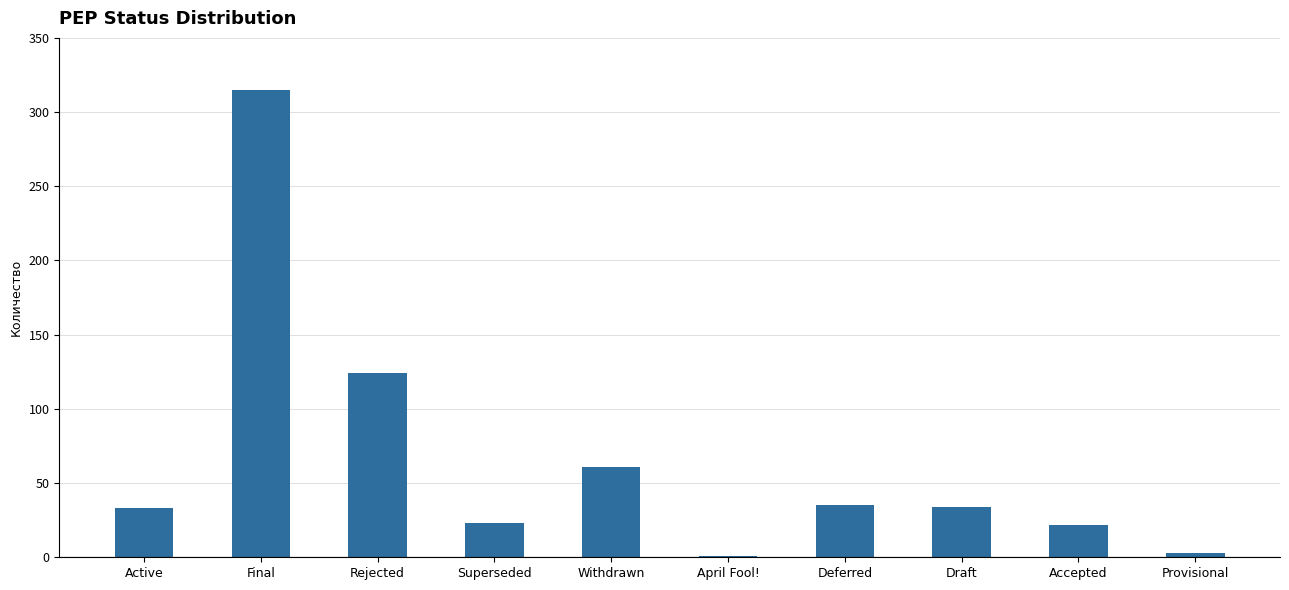

Are the bars grouped side by side (vs. stacked)?

No